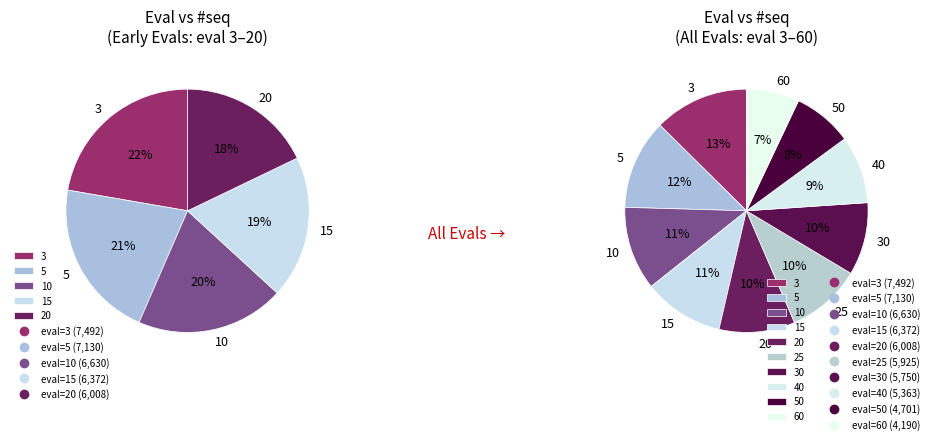

Does any single category account for the majority?

No